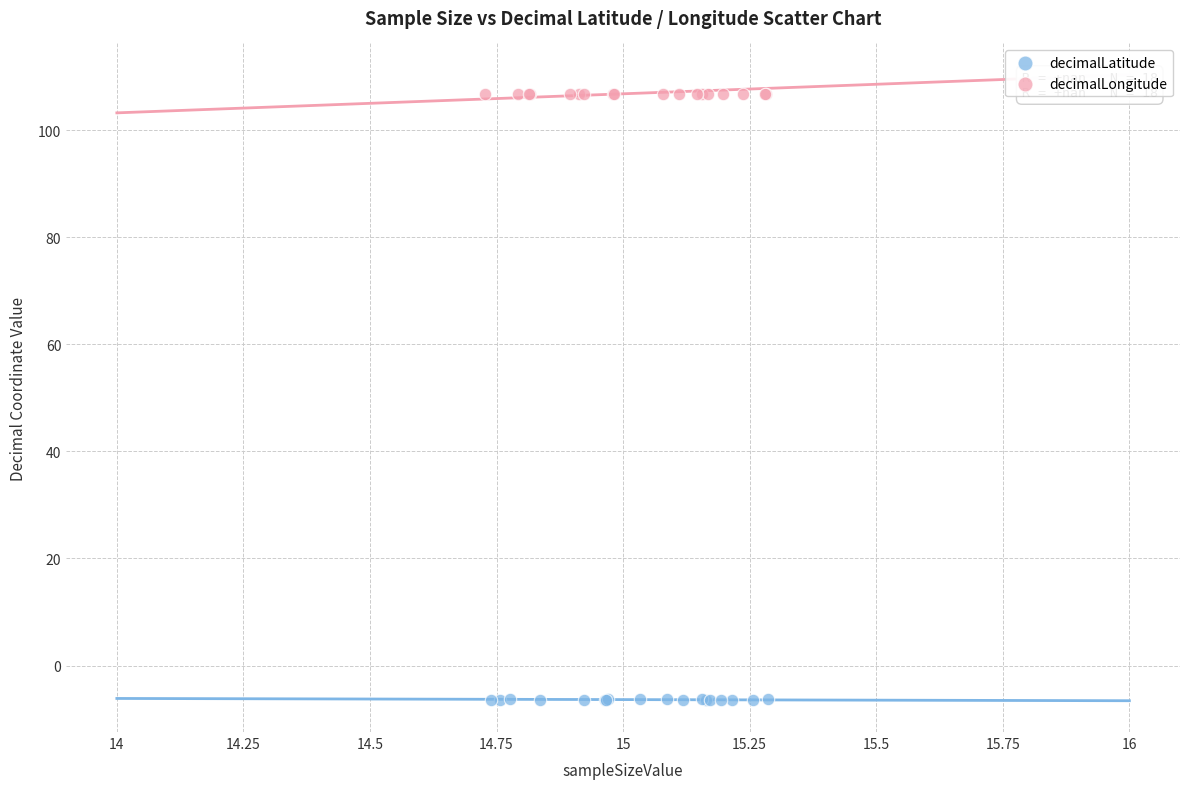

What are all the series names shown in the legend?

decimalLatitude, decimalLongitude